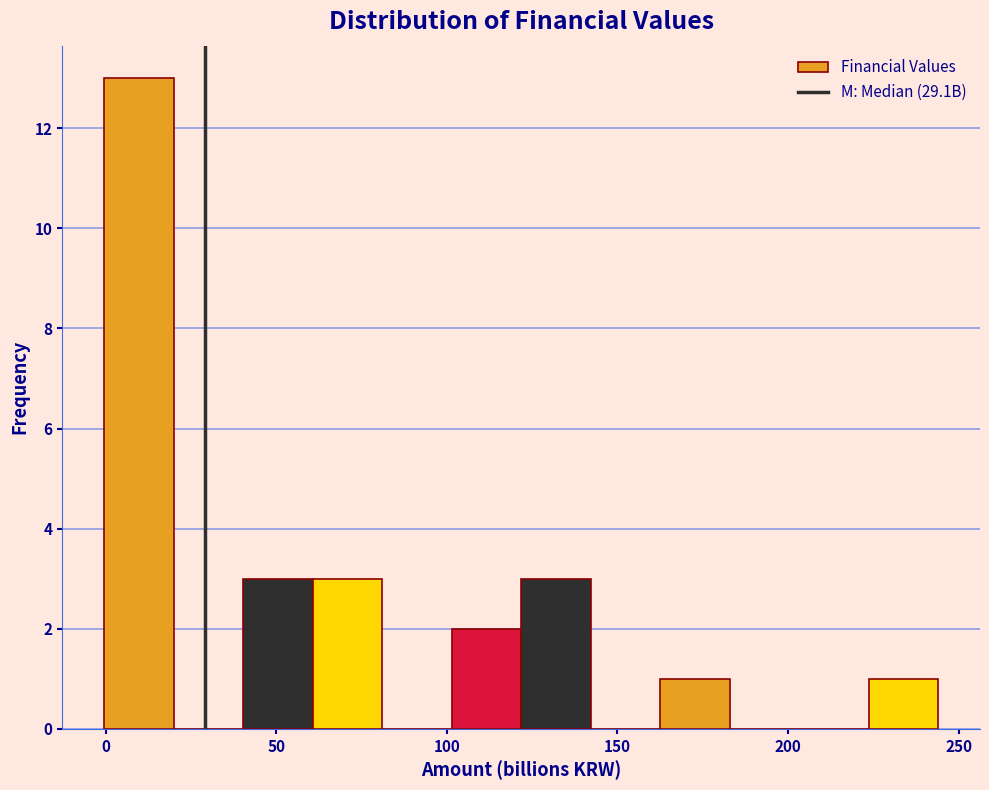

Reading left to right, transcribe this chart: for each bar, give the range it covers on the x-axis and its height. Neither the bar edges nor the heights are printed on the chart, so give them approximately, as read against the axes.

0 to 20: 13
20 to 40: 0
40 to 60: 3
60 to 80: 3
80 to 100: 0
100 to 120: 2
120 to 140: 3
140 to 165: 0
165 to 185: 1
185 to 205: 0
205 to 225: 0
225 to 245: 1